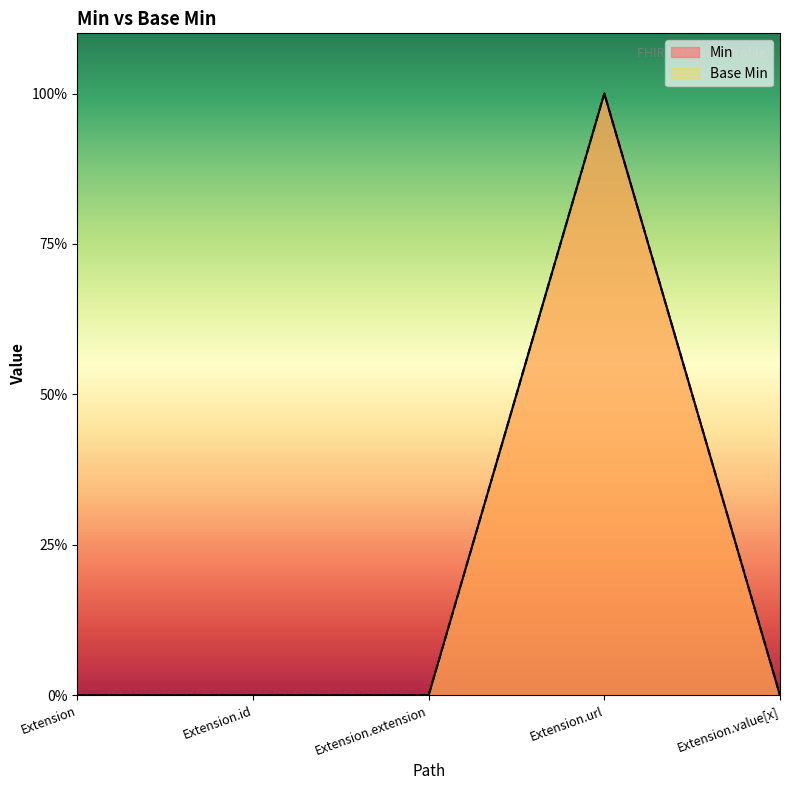

What position from the right is Extension.extension?

3